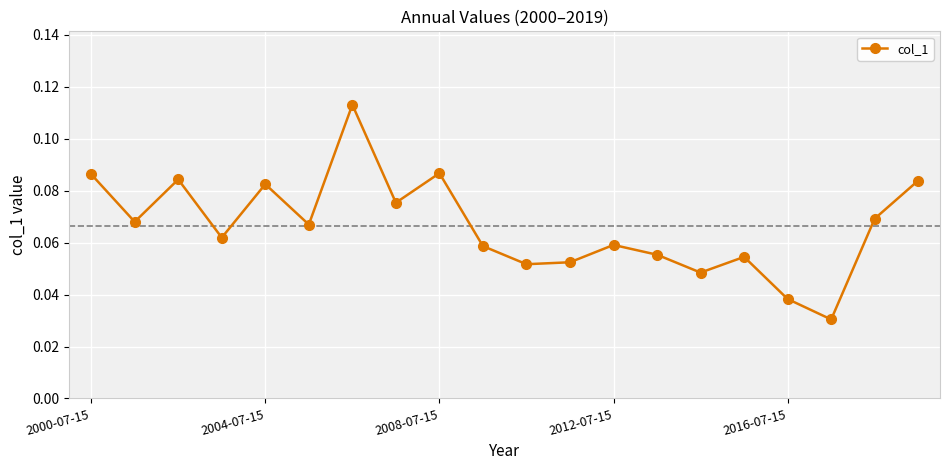

Count the values in the range 0 to 1.

20